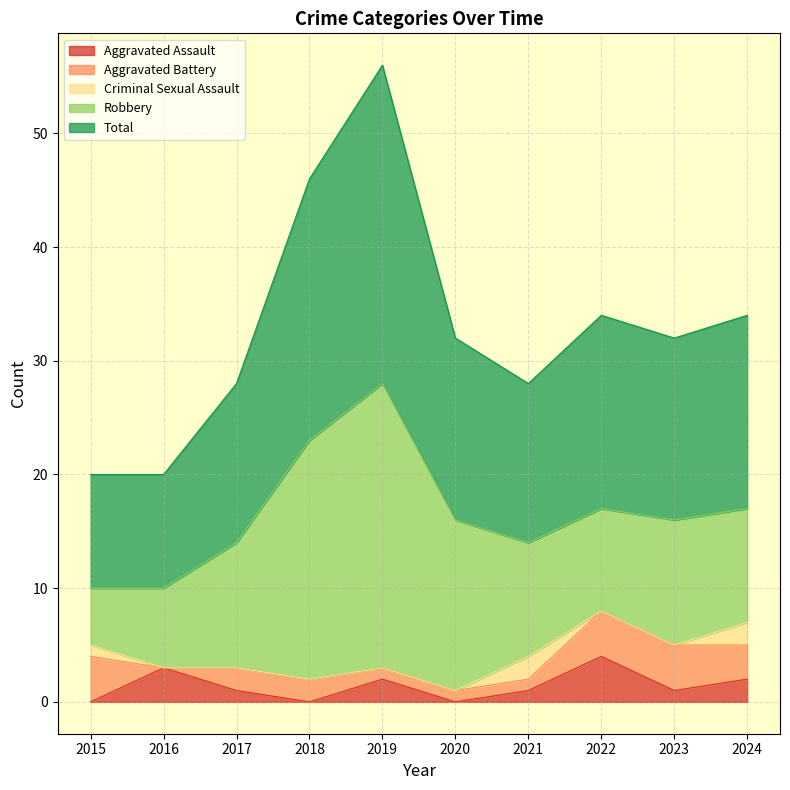

After their last crossing, which series has the higher values: Aggravated Assault or Criminal Sexual Assault?

Aggravated Assault